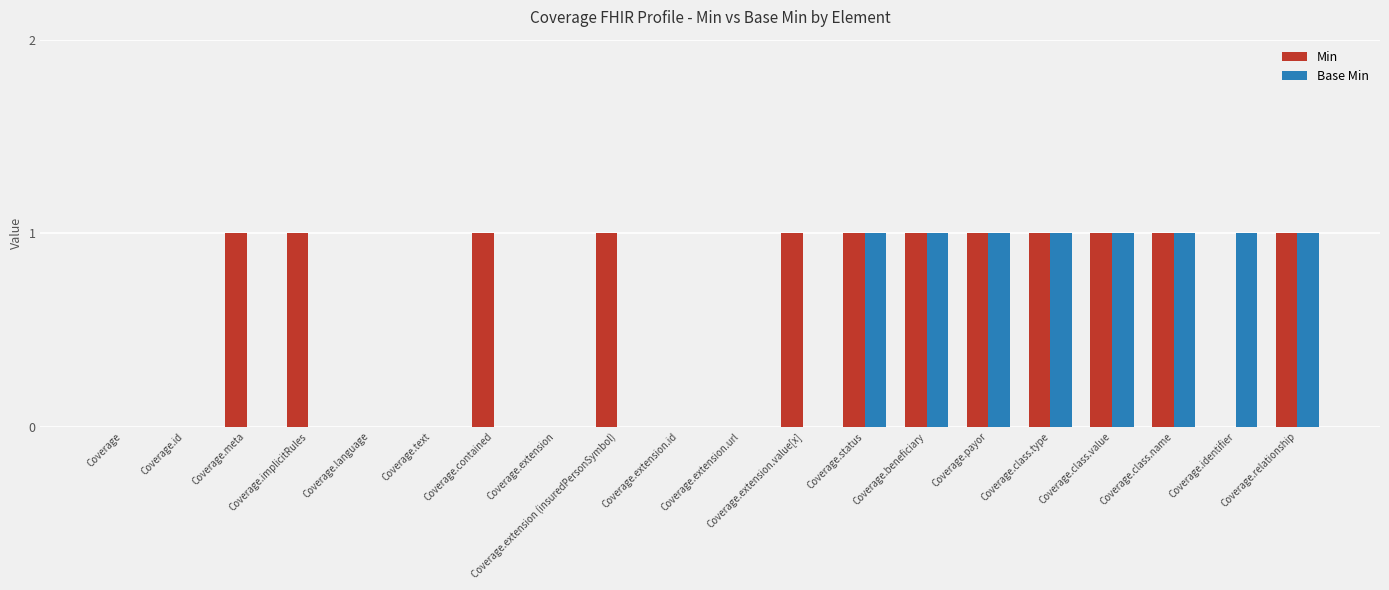

The value of Base Min at Coverage.relationship is 2. True or false?

False